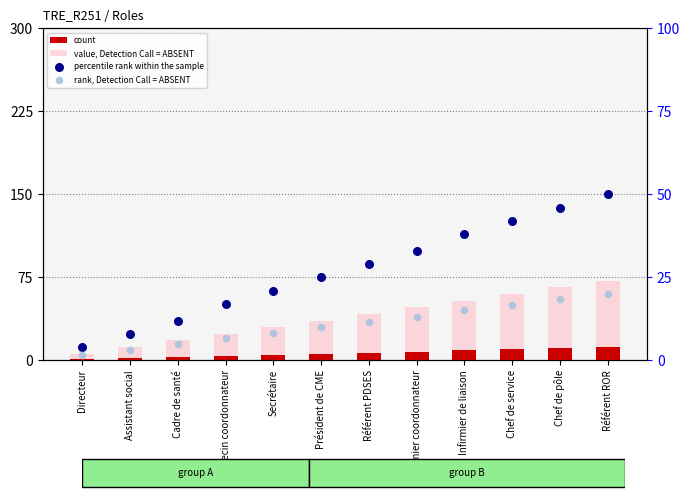

Is the value of percentile rank within the sample at Référent ROR greater than the value of count at Cadre de santé?

Yes